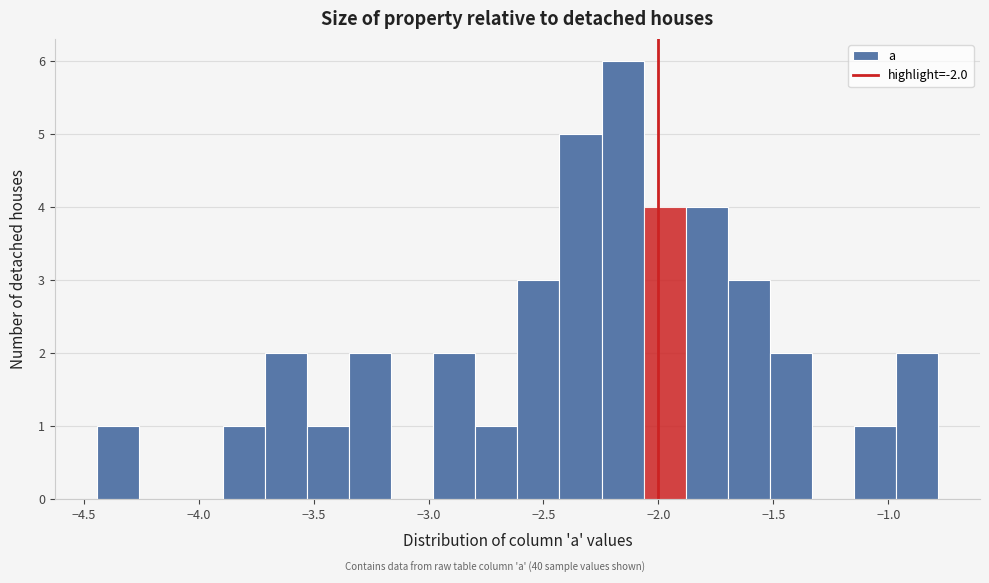

Around what value on the x-axis is the tallest bar? Give the approximate position of its centre, as read against the axis.

-2.15